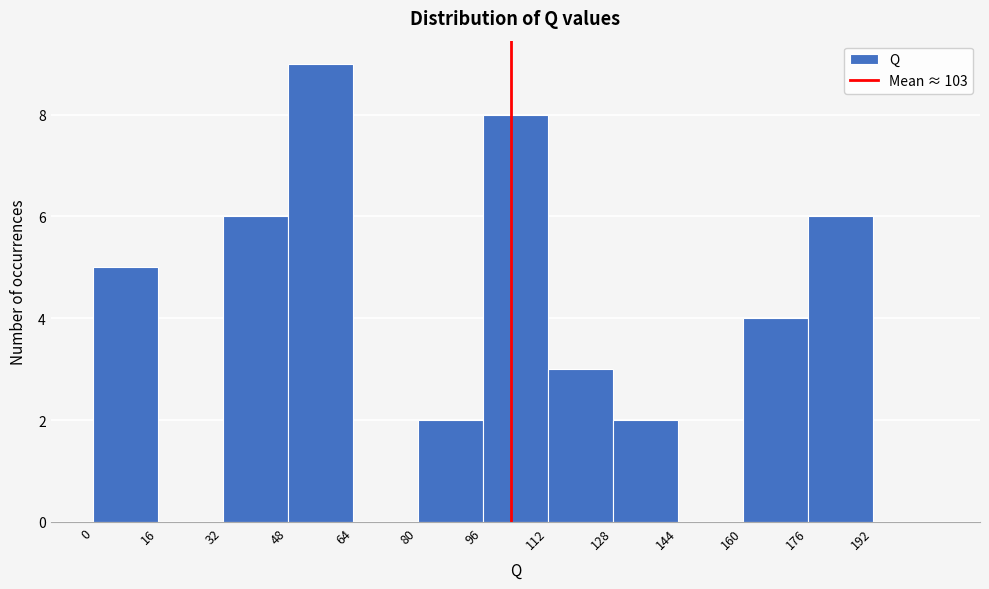

Reading left to right, transcribe this chart: for each bar, give the range it covers on the x-axis and its height. The values are not printed on the chart, so give them approximately, as read against the axis.

0 to 16: 5
16 to 32: 0
32 to 48: 6
48 to 64: 9
64 to 80: 0
80 to 96: 2
96 to 112: 8
112 to 128: 3
128 to 144: 2
144 to 160: 0
160 to 176: 4
176 to 192: 6
192 to 208: 0